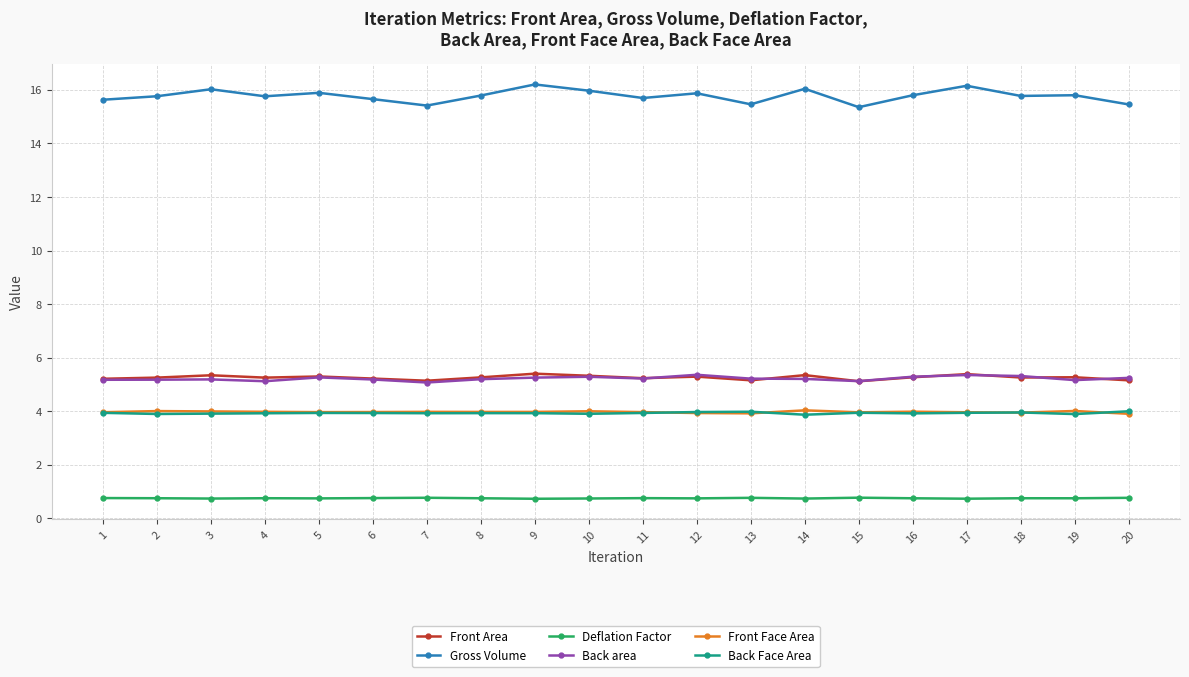

Is it true that Gross Volume equals 4.3 at 17?

False